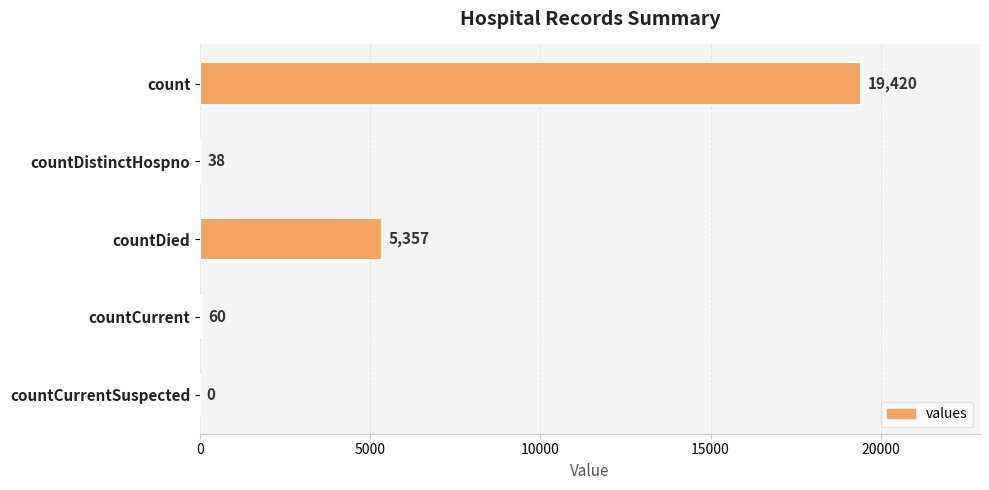

What is the average value?

4975